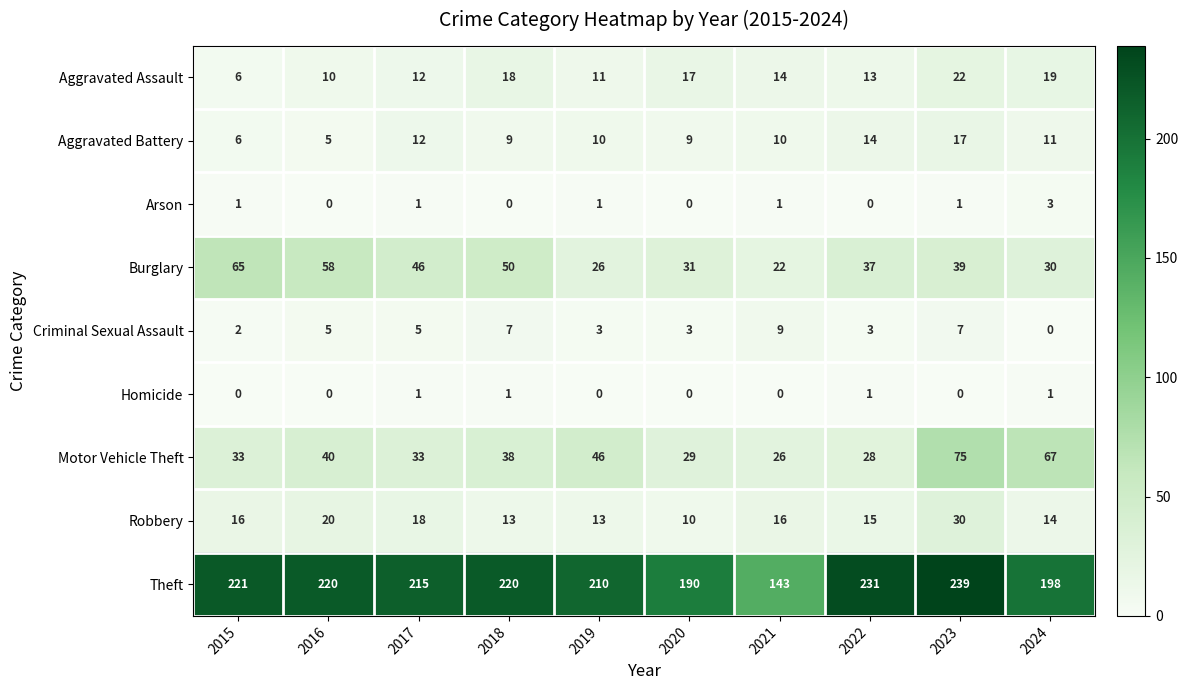

What is the maximum value for Aggravated Assault?

22